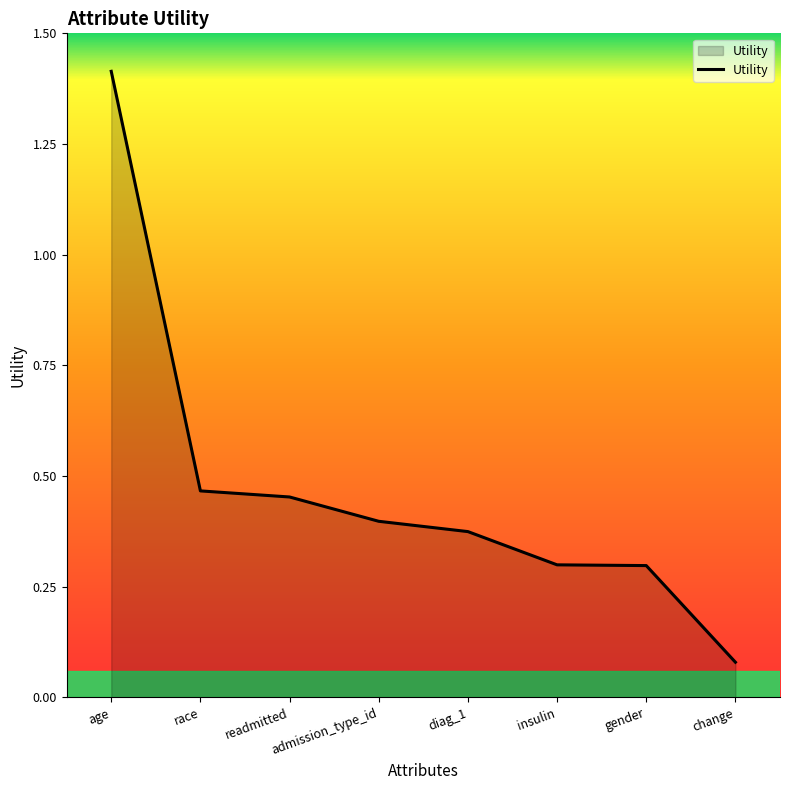

Which category has the highest value across all series?

age